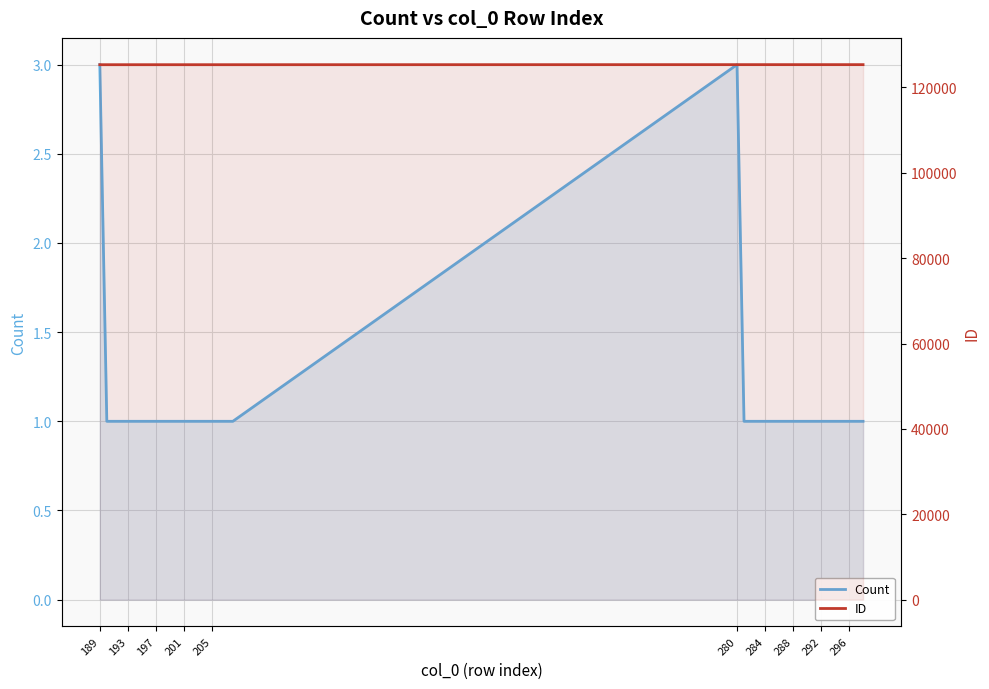

What are all the series names shown in the legend?

Count, ID